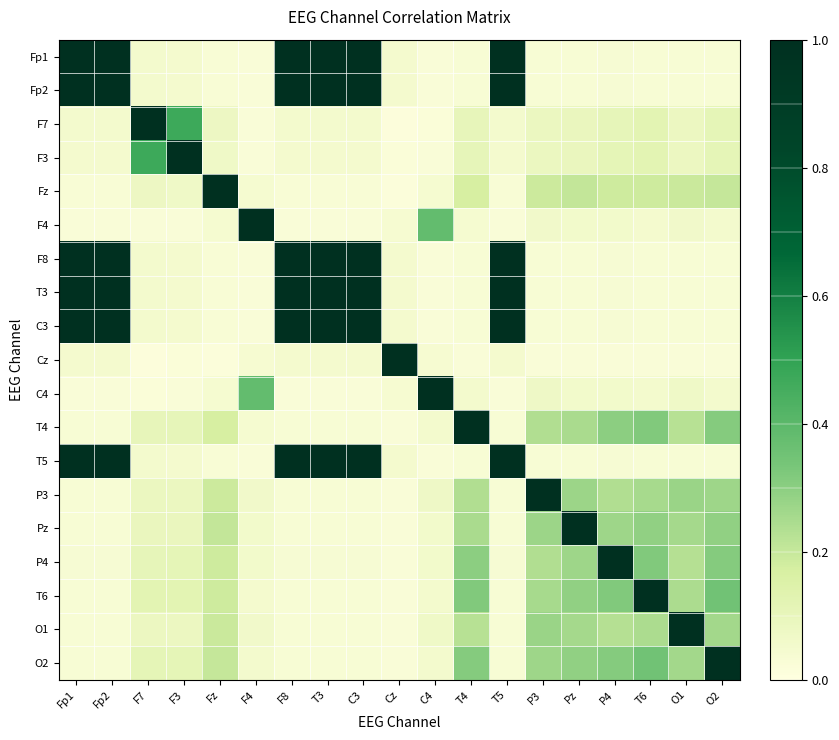

Between Fp2 and Cz, which is larger?

Fp2